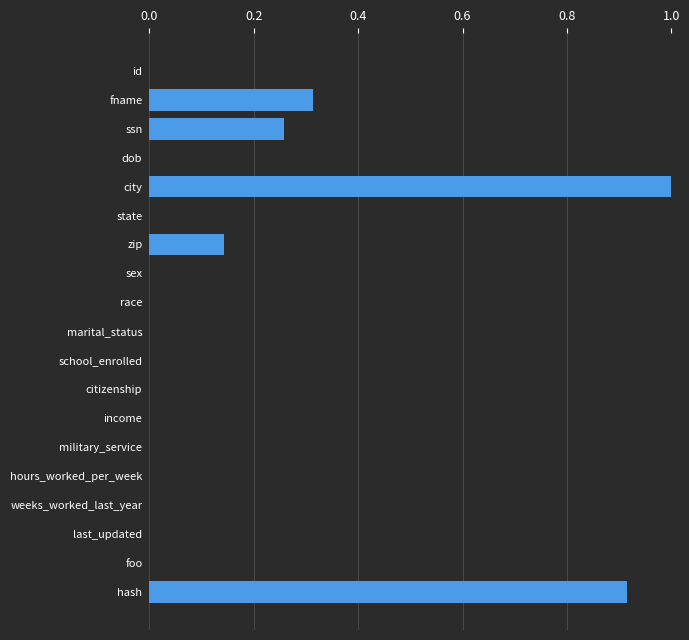

True or false: the data shows 0.5 at military_service.

False